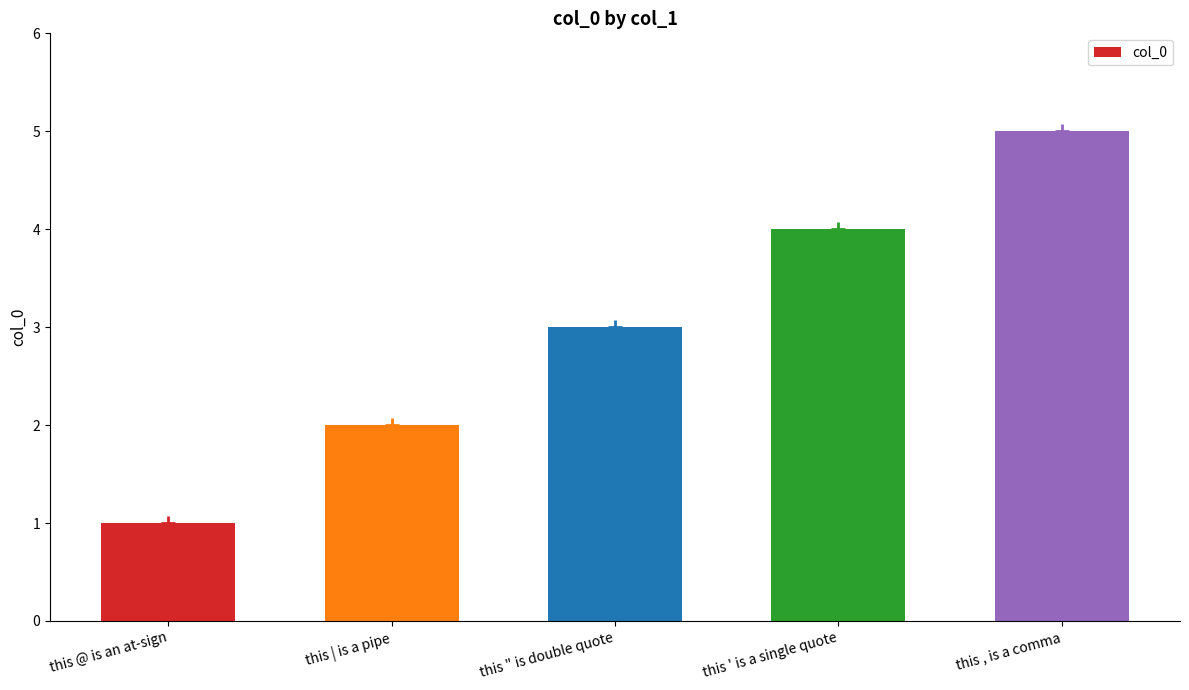

How many values are below 3?

2